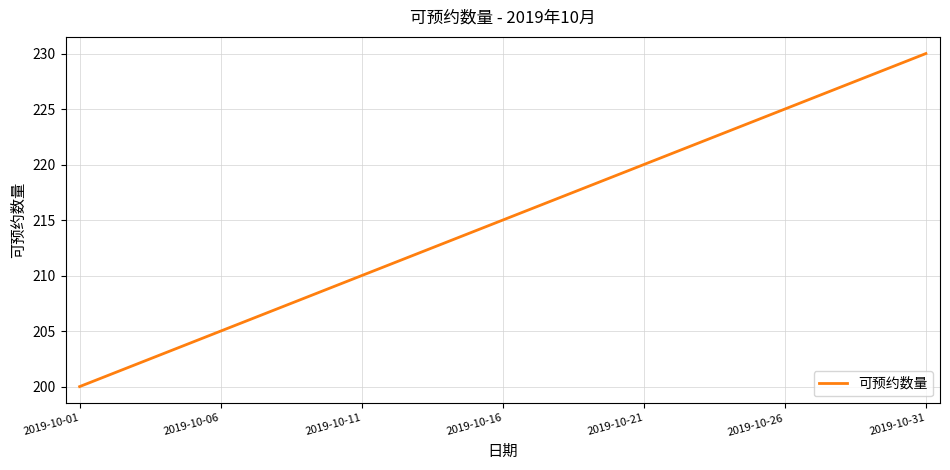

What is the difference between the maximum and minimum values?

30